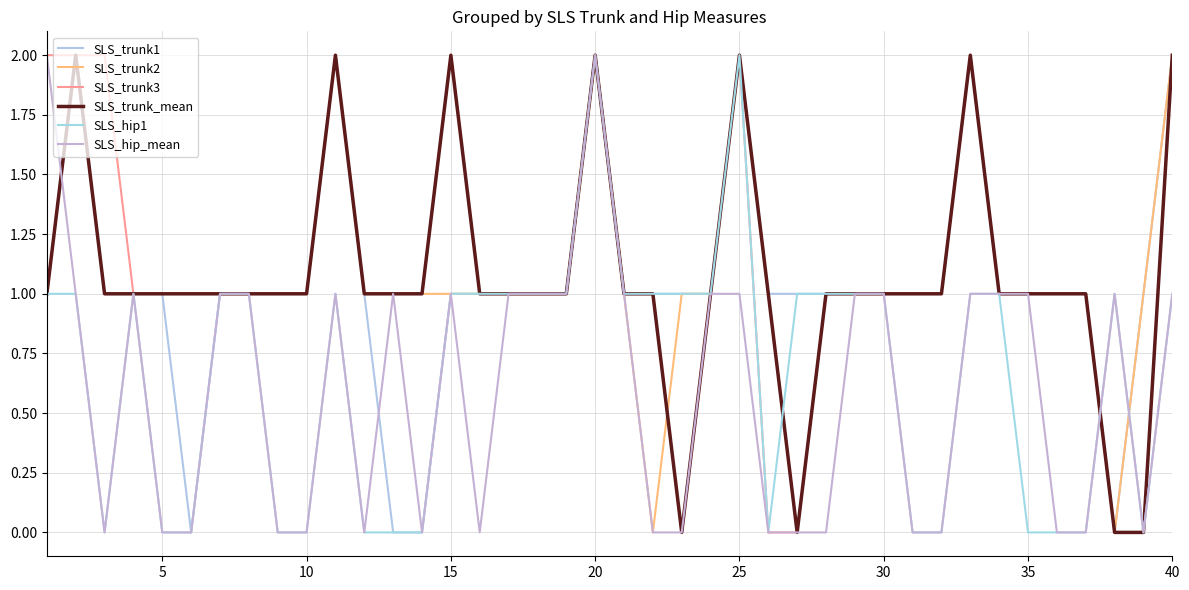

Does the chart have visible grid lines?

Yes